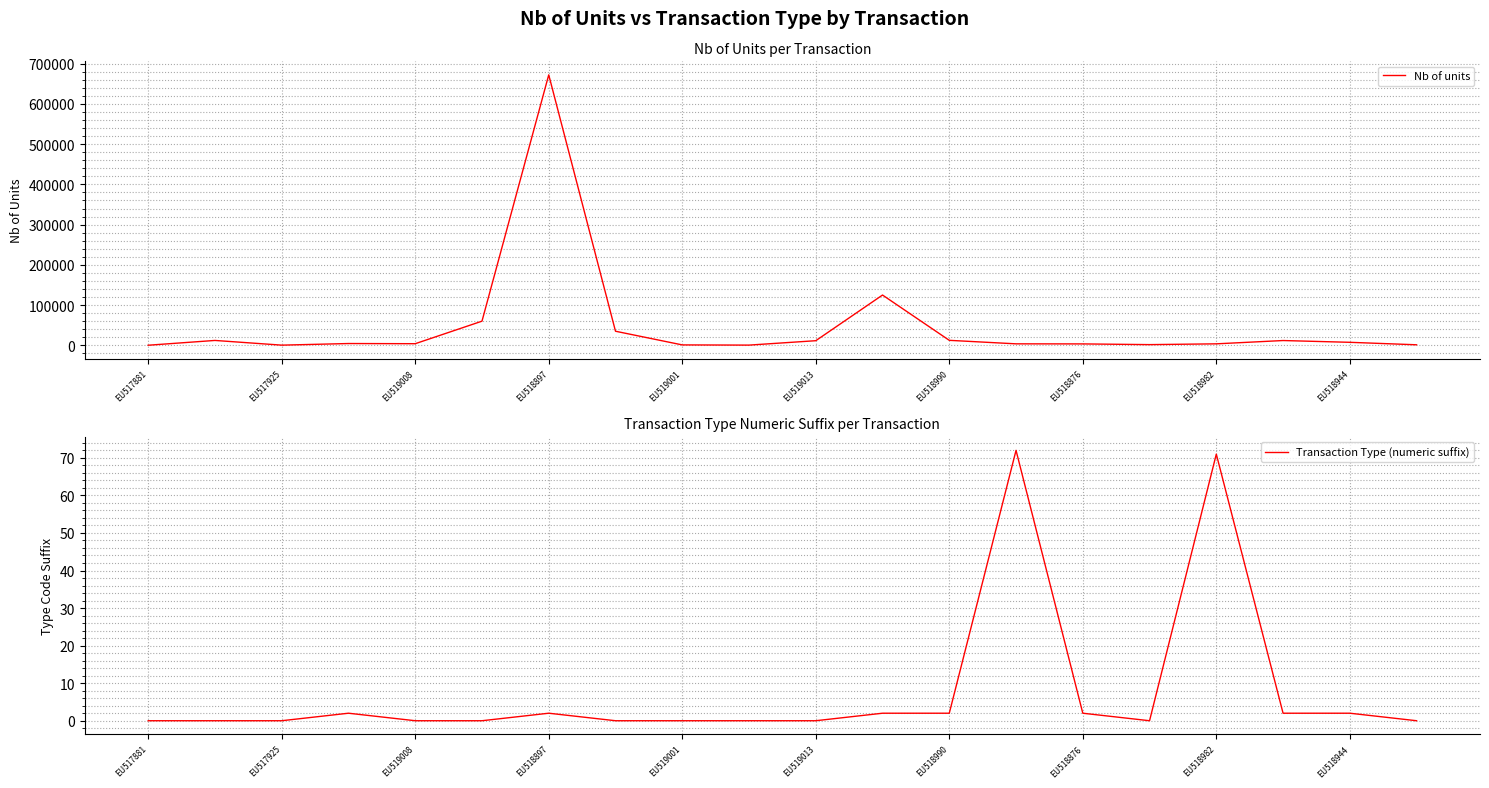

Which series has the largest total across all categories?

Nb of units